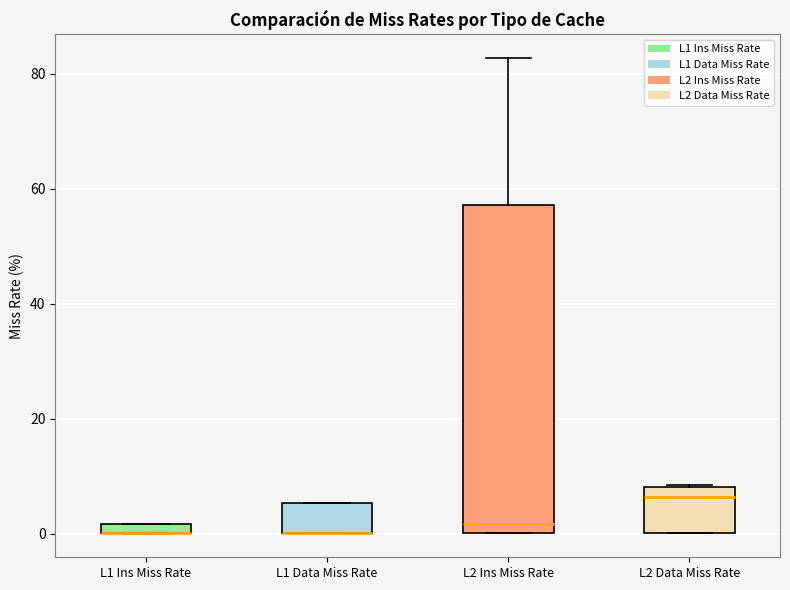

Which box is the tallest, from its lower edge to its upper edge?

L2 Ins Miss Rate